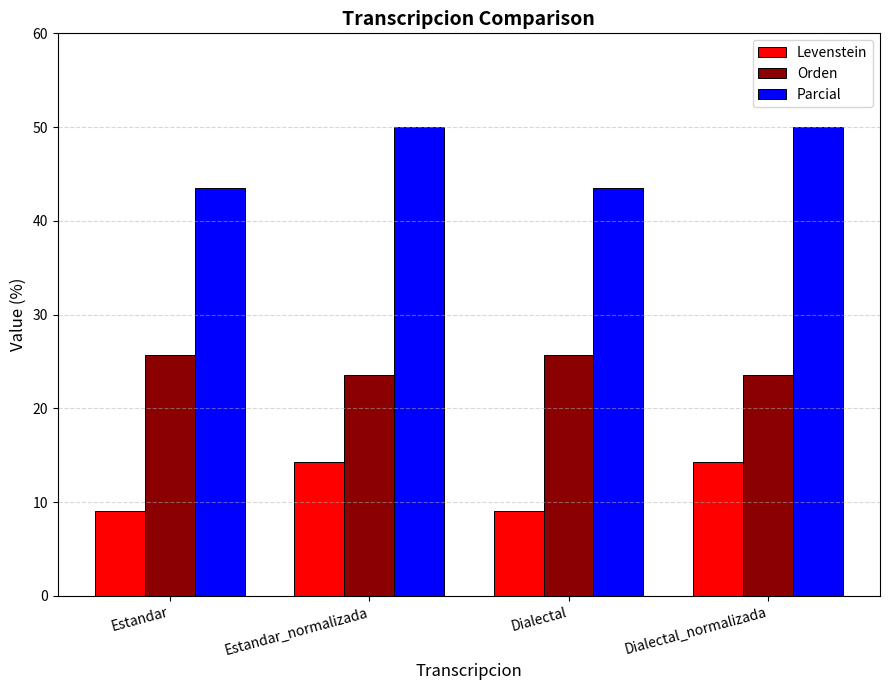

At how many categories does at least one series exceed 45?

2